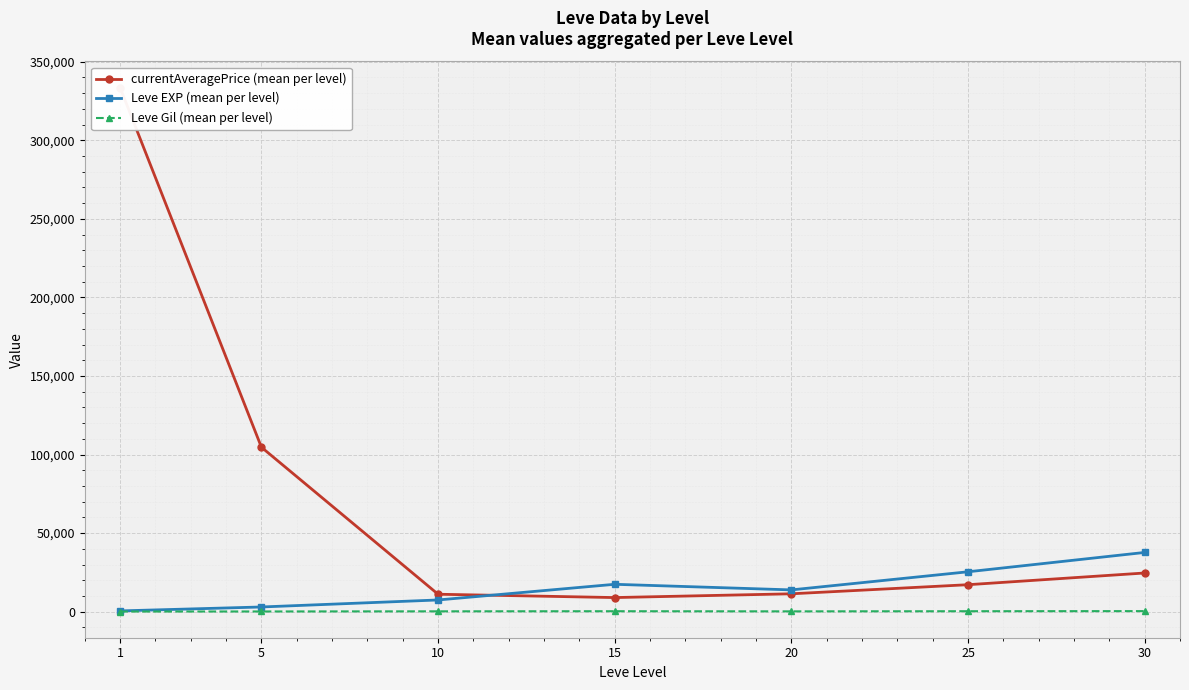

True or false: Leve Gil (mean per level) and currentAveragePrice (mean per level) cross at least once.

False